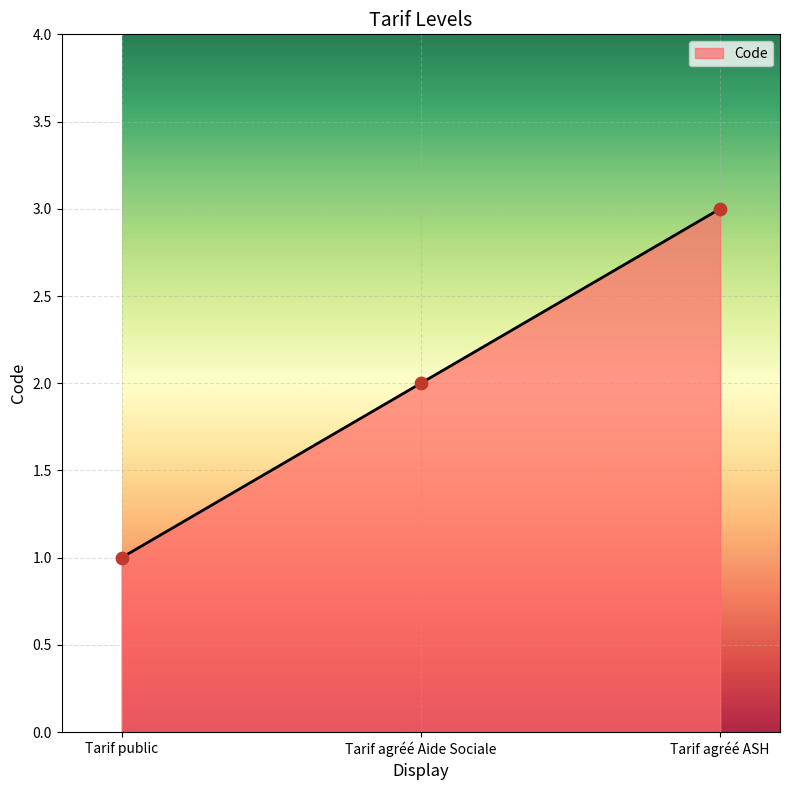

What is the ratio of the value at Tarif public to the value at Tarif agréé Aide Sociale?

0.5